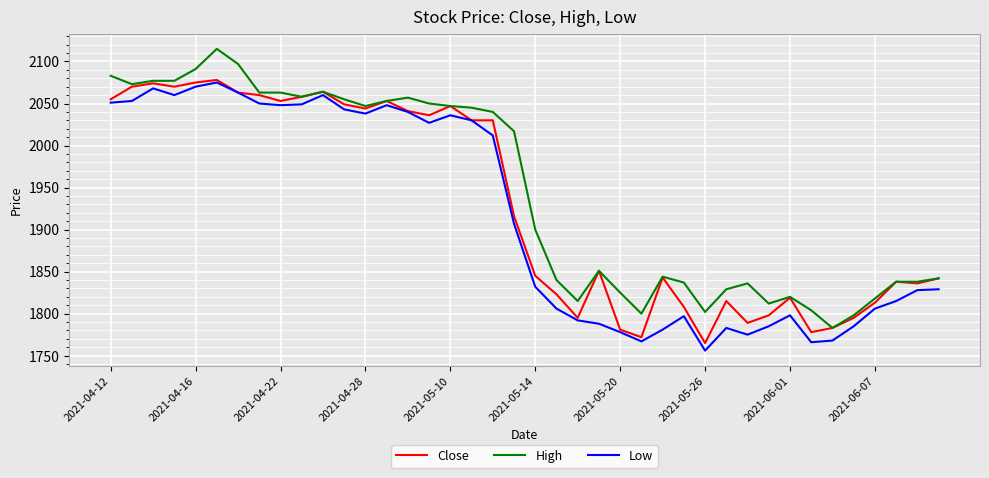

Does the chart have visible grid lines?

Yes